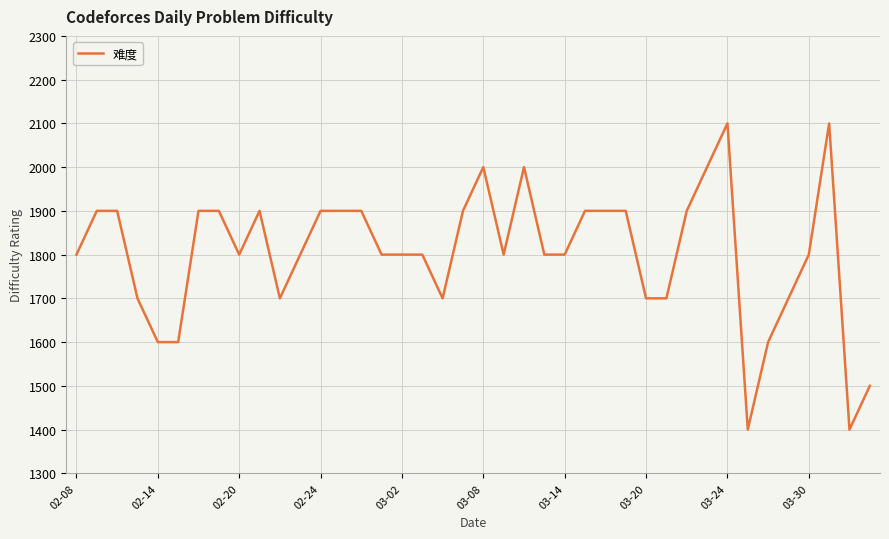

What is the smallest value displayed?

1400